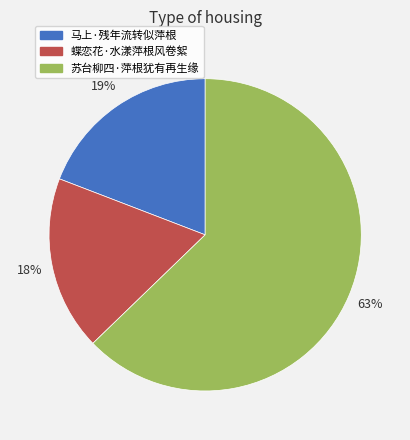

To the nearest percent, what portion does 苏台柳四·萍根犹有再生缘 represent?

63%